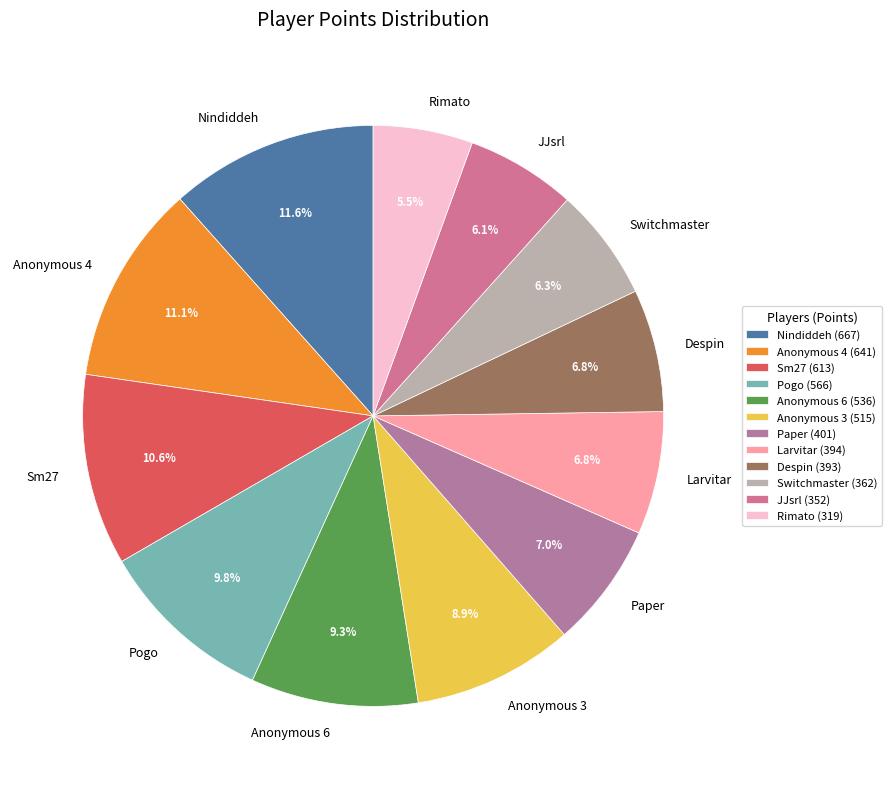

Combined, do Paper and JJsrl account for over 50%?

No